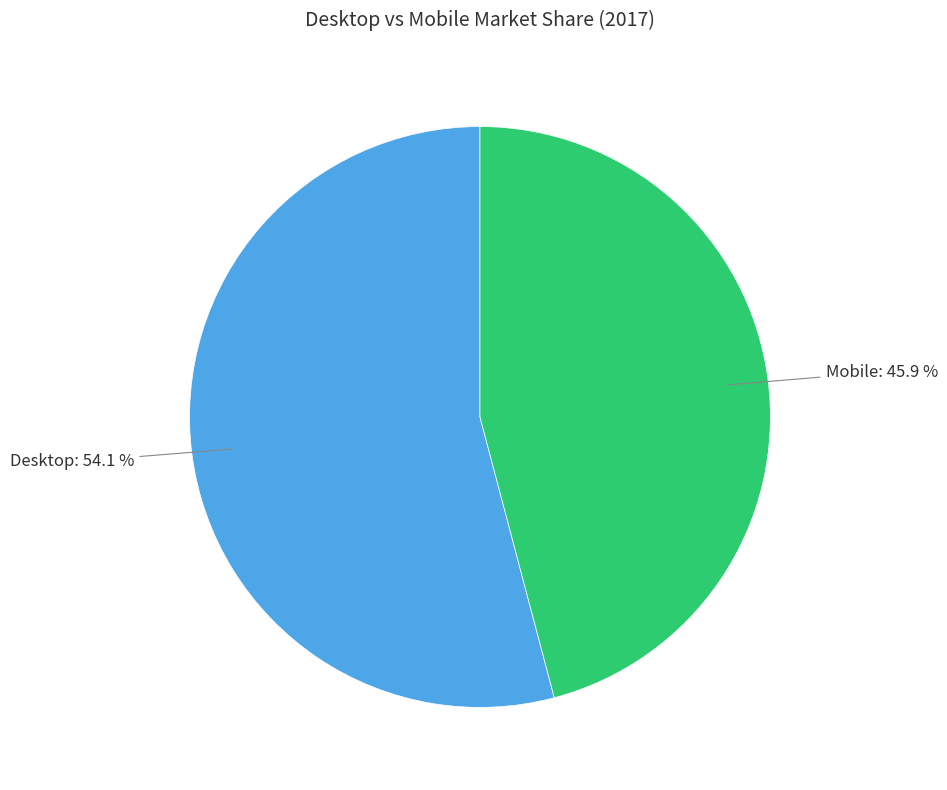

What percentage is the Desktop slice, to the nearest percent?

54%